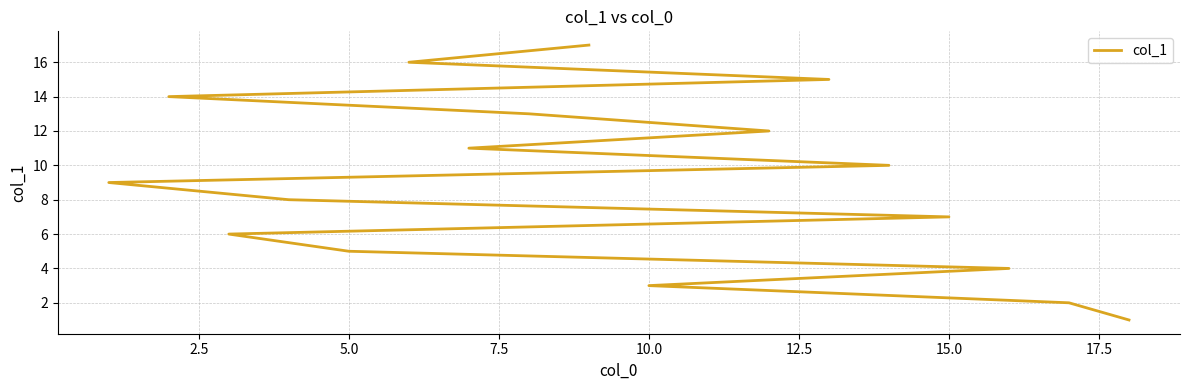

The chart shows a value of 3 at 11. True or false?

False